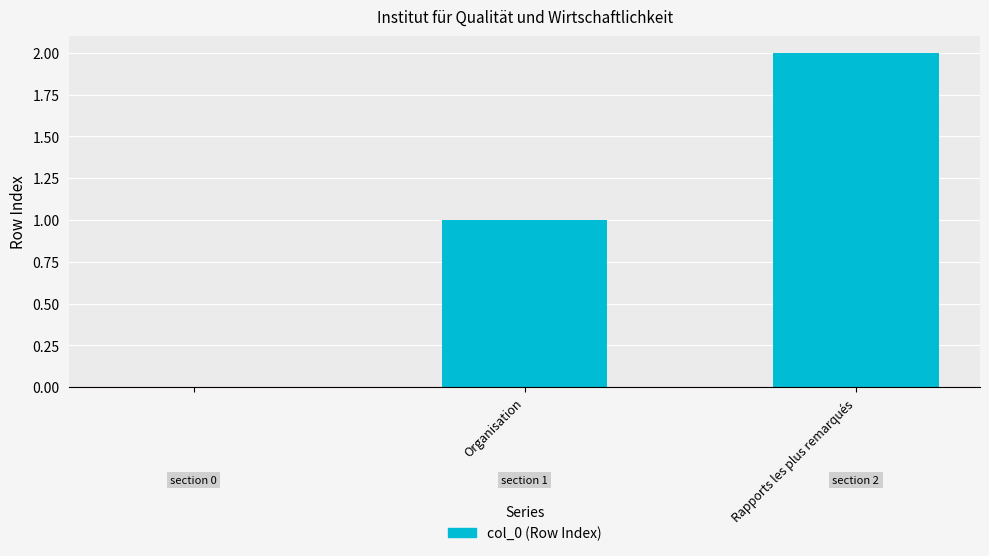

What is the sum of all values?

3